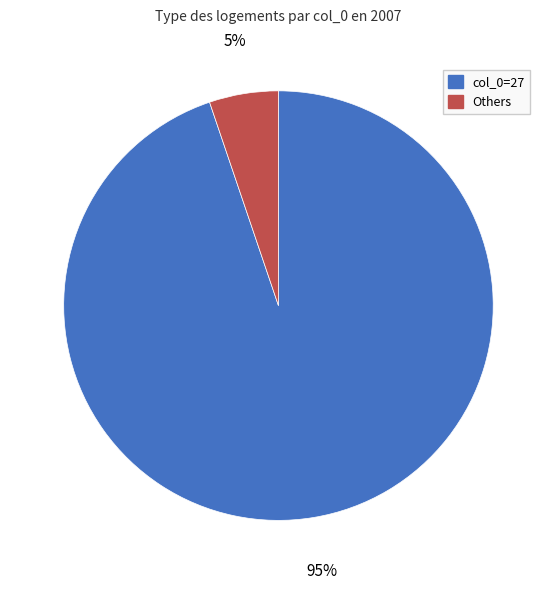

Is there any slice that represents more than half of the pie?

Yes